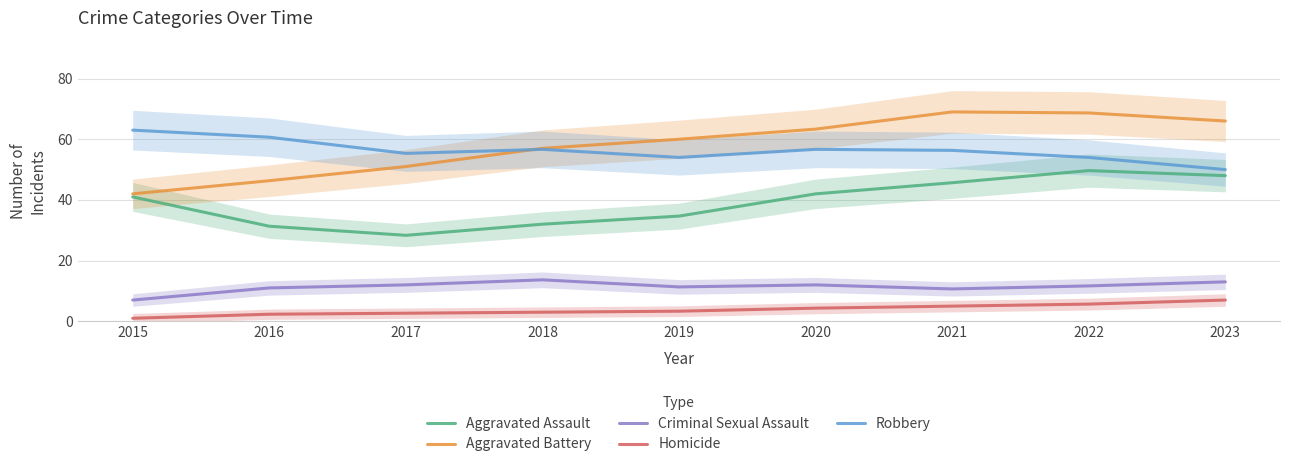

True or false: Criminal Sexual Assault and Robbery cross at least once.

False